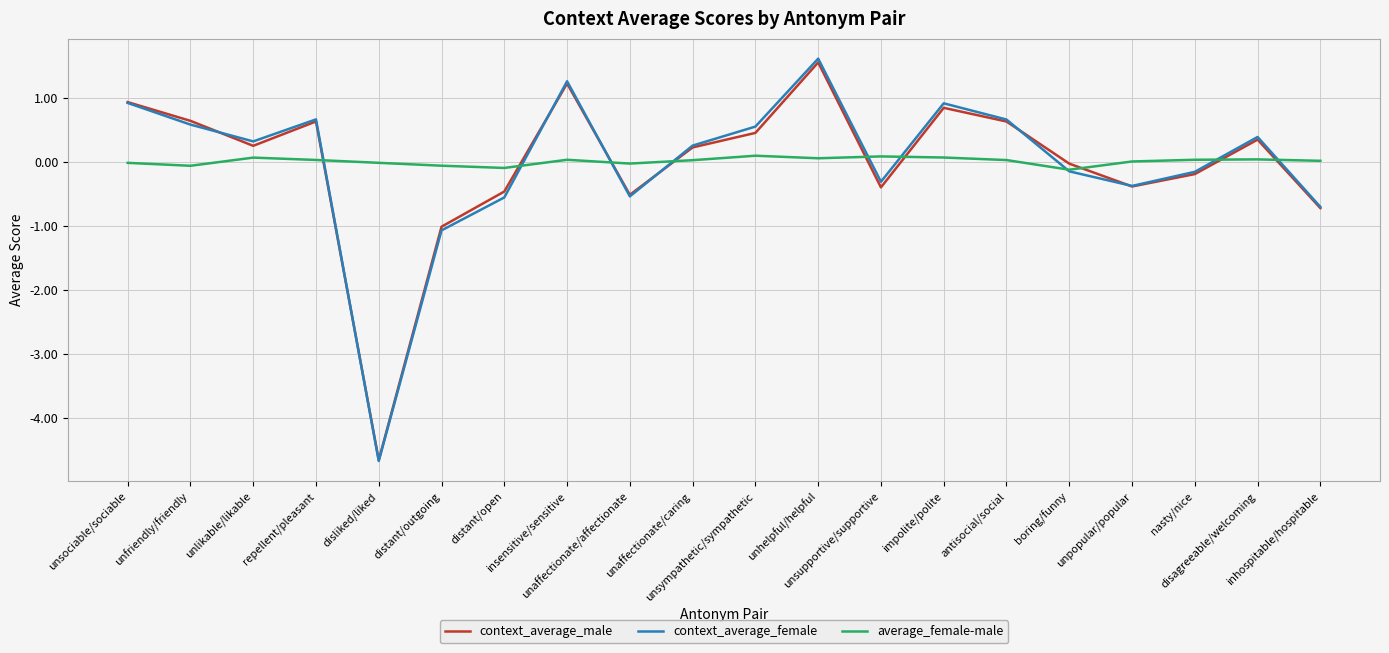

What are all the series names shown in the legend?

context_average_male, context_average_female, average_female-male